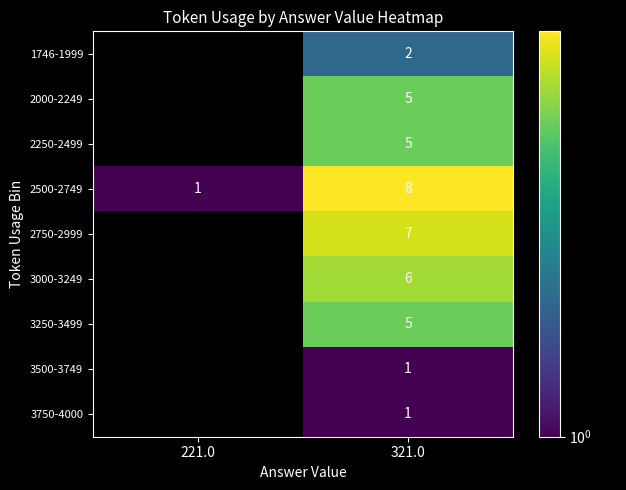

What is the greatest value displayed?

8.0